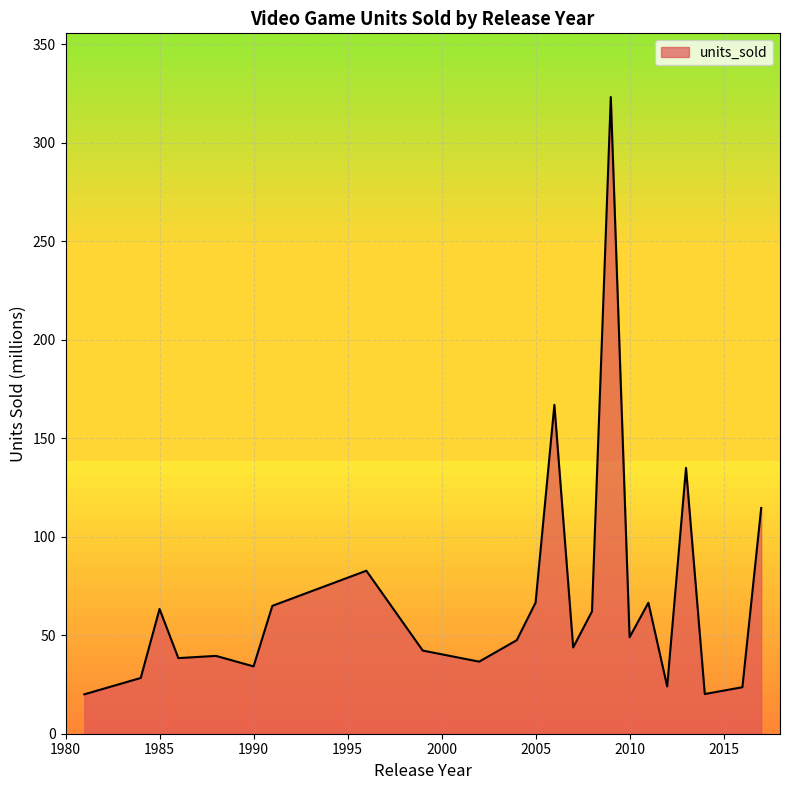

What is the difference between the maximum and minimum values?

303.3